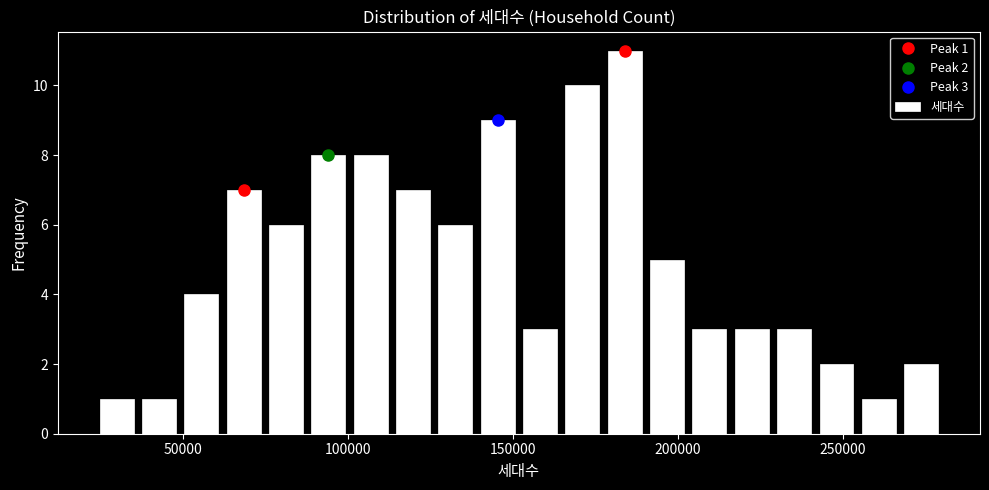

Around what value on the x-axis is the tallest bar? Give the approximate position of its centre, as read against the axis.

185000